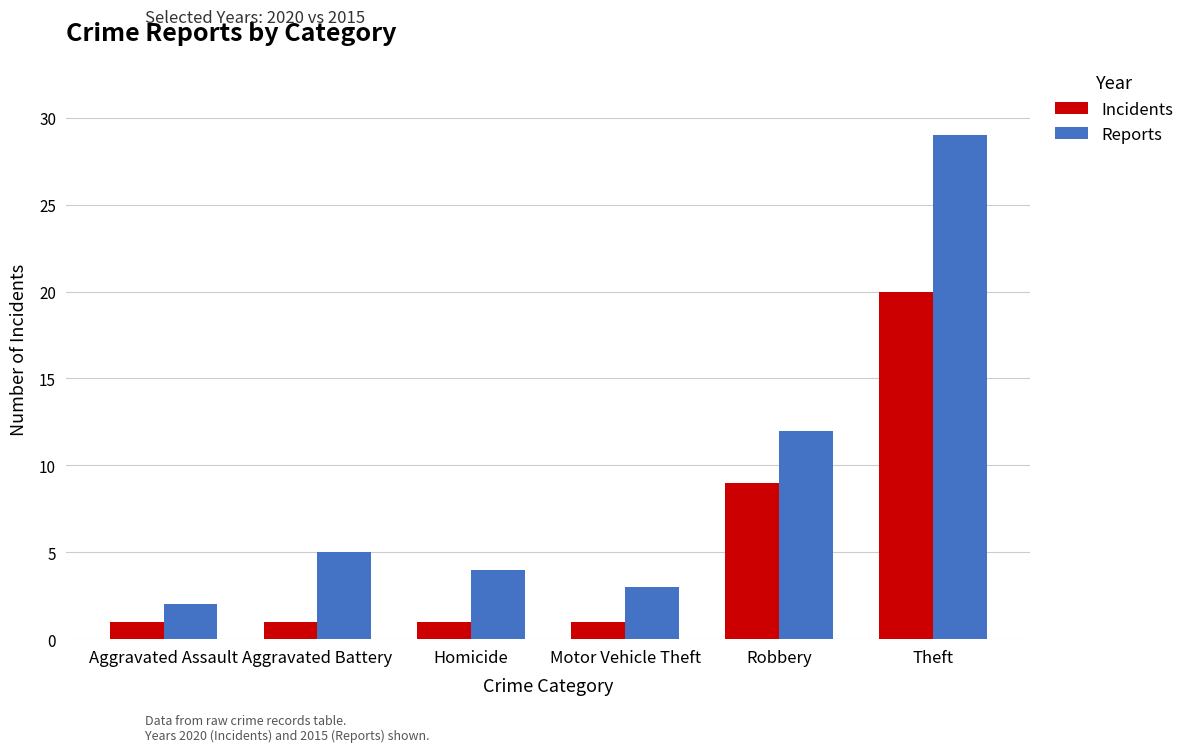

What is the label of the 1st bar from the left?

Aggravated Assault